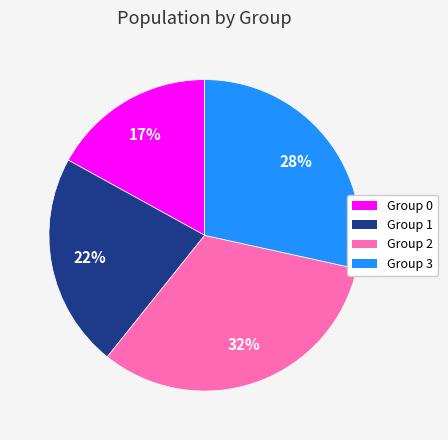

Does any single category account for the majority?

No